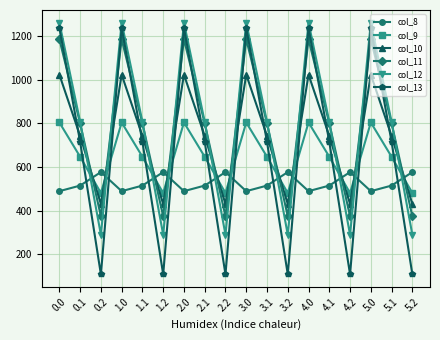

The value of col_11 at 5.0 is 1941.1. True or false?

False